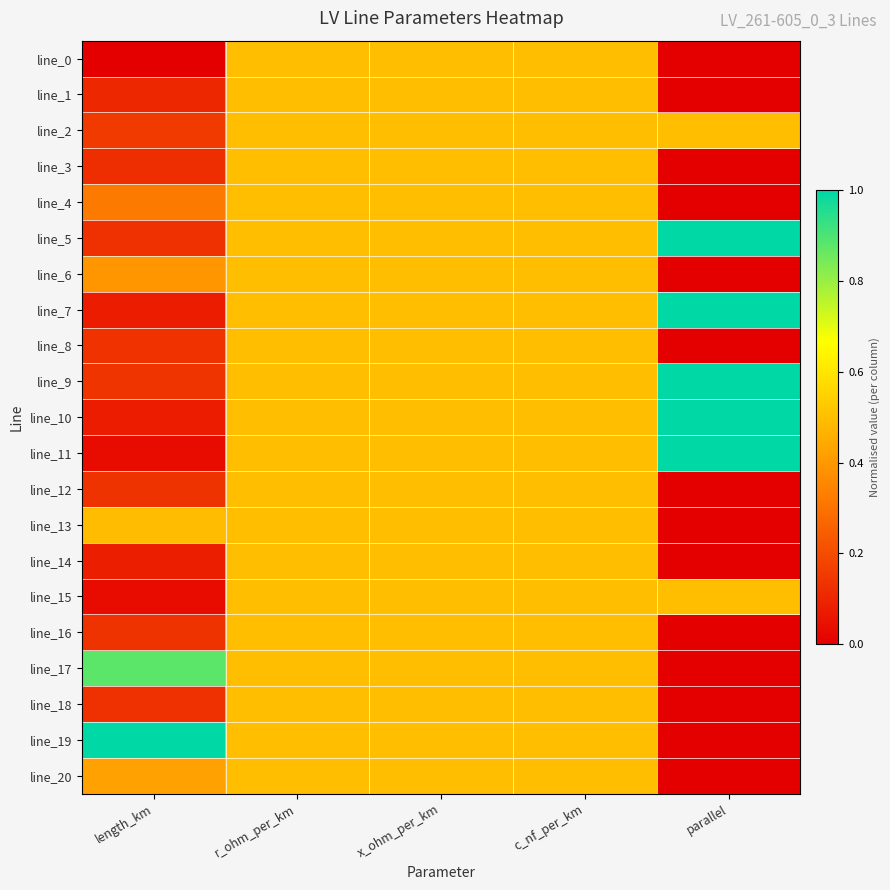

What is the difference between the highest and lowest values at parallel?

1.0